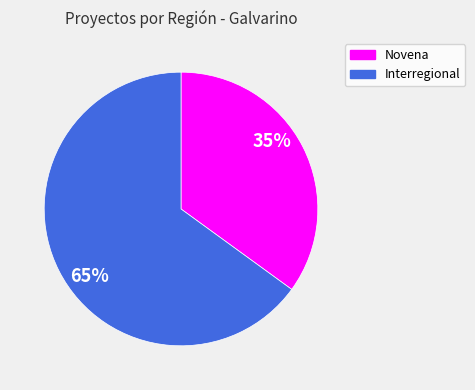

Is it true that Novena is 47% of the pie?

False